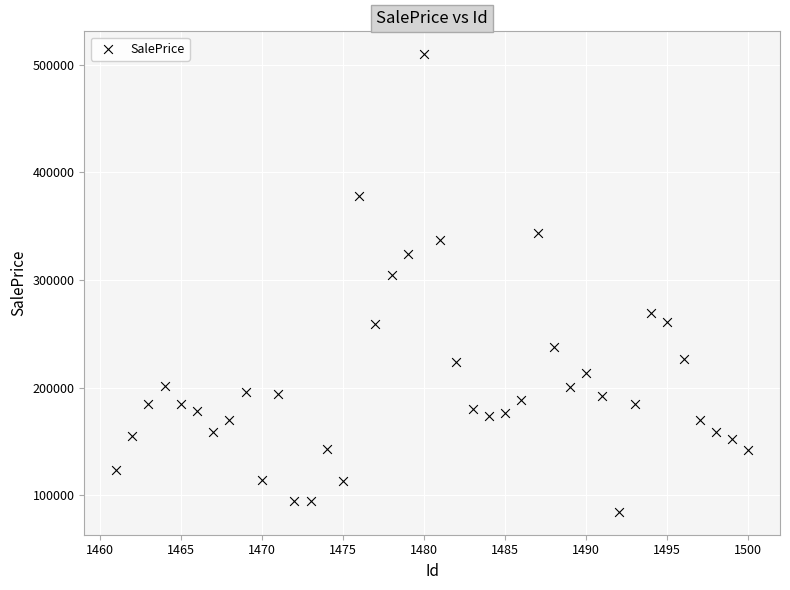

What Y value in the scatter plot is closest to 297183?

304631.6